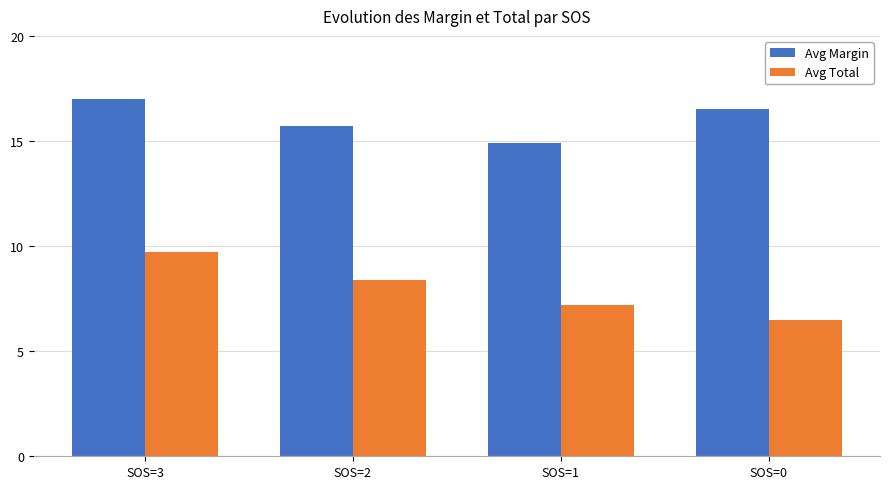

Which series has the widest spread of values?

Avg Total